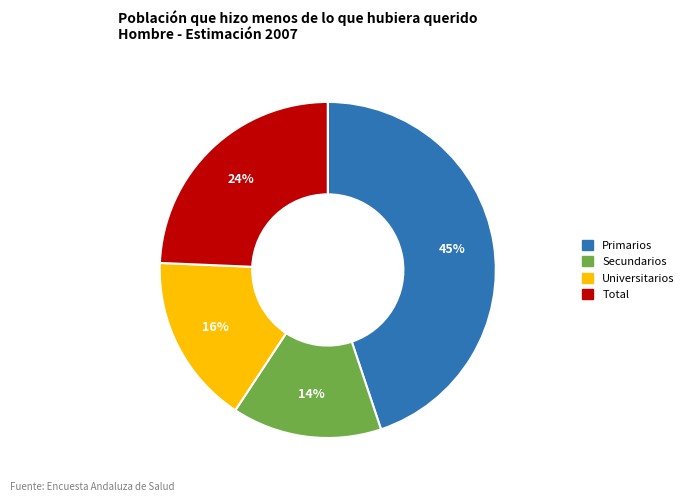

True or false: Secundarios accounts for 14% of the total.

True